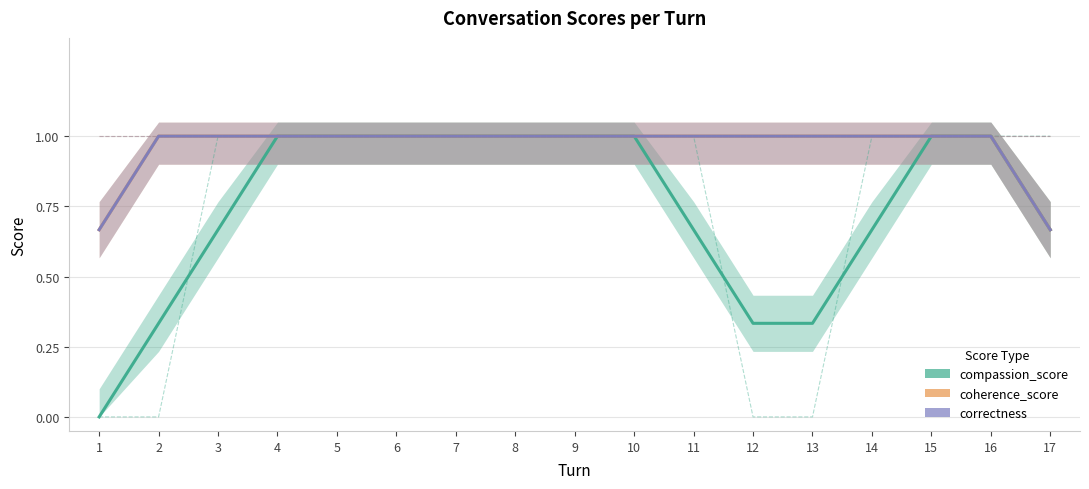

Reading left to right, transcribe all the data shown in this chart.

compassion_score: 0.0	0.3	0.7	1.0	1.0	1.0	1.0	1.0	1.0	1.0	0.7	0.3	0.3	0.7	1.0	1.0	0.7
coherence_score: 0.7	1.0	1.0	1.0	1.0	1.0	1.0	1.0	1.0	1.0	1.0	1.0	1.0	1.0	1.0	1.0	0.7
correctness: 0.7	1.0	1.0	1.0	1.0	1.0	1.0	1.0	1.0	1.0	1.0	1.0	1.0	1.0	1.0	1.0	0.7